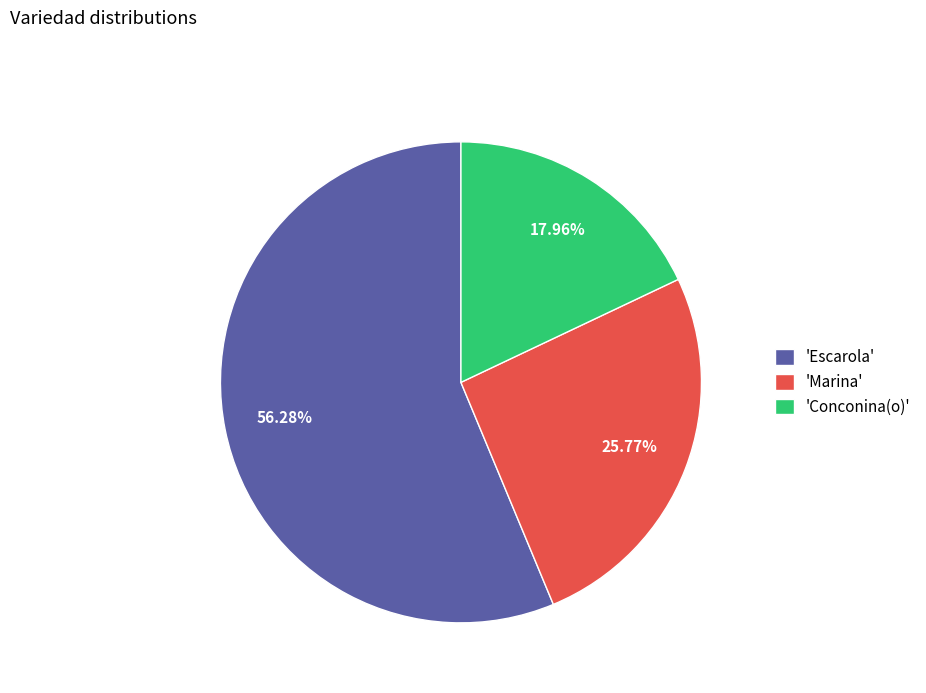

Combined, do 'Conconina(o)' and 'Escarola' account for over 50%?

Yes